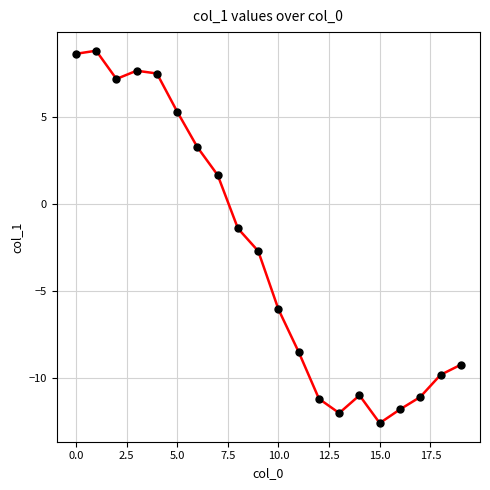

Does the chart display data point markers on the line(s)?

Yes